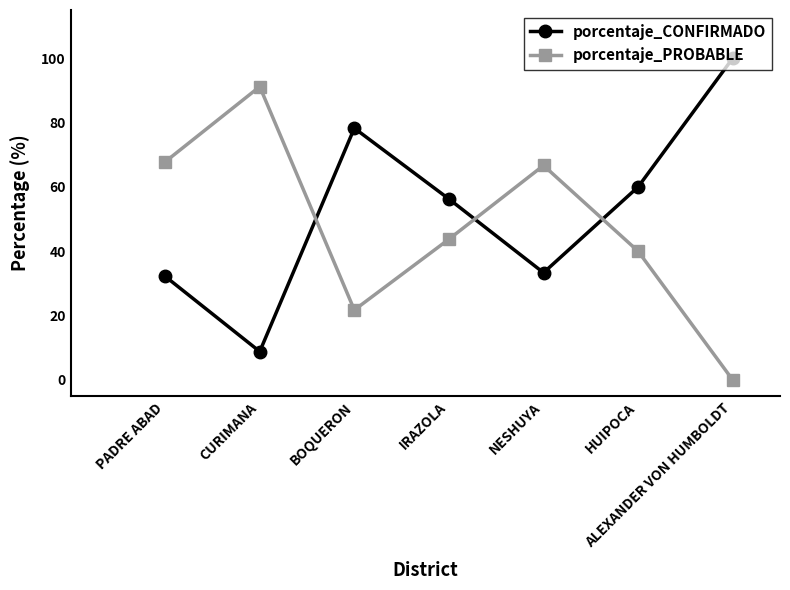

What is the spread (max minus min) of values at ALEXANDER VON HUMBOLDT?

100.0